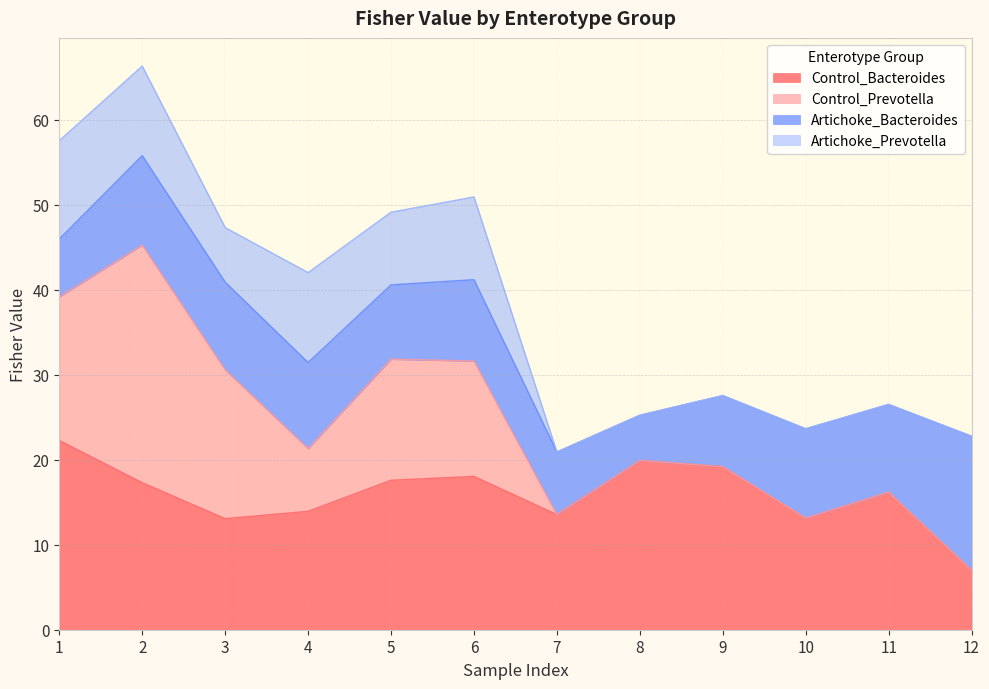

The value of Control_Bacteroides at 8 is 19.9. True or false?

True